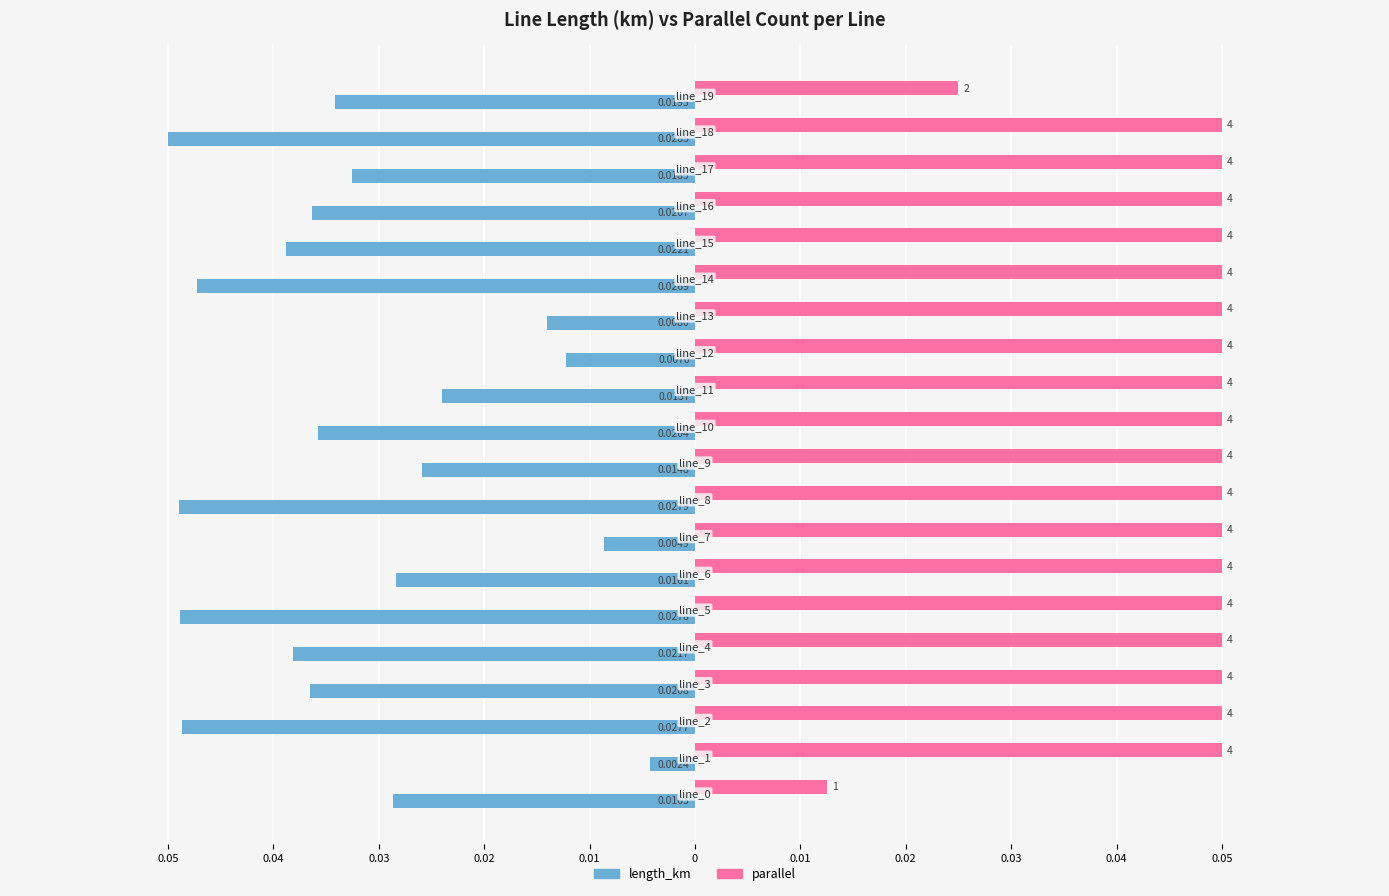

What are all the series names shown in the legend?

length_km, parallel